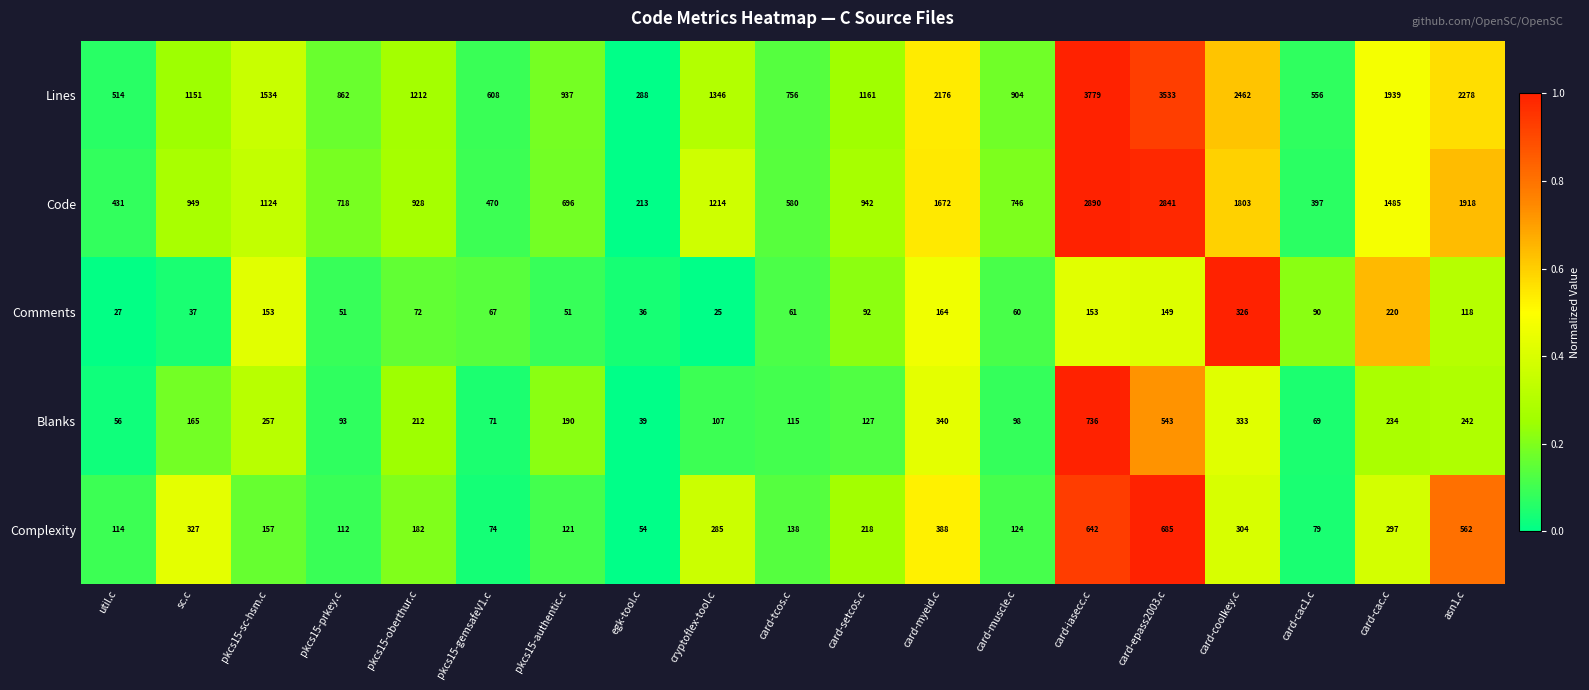

At which category is the sum across all series the highest?

card-iasecc.c